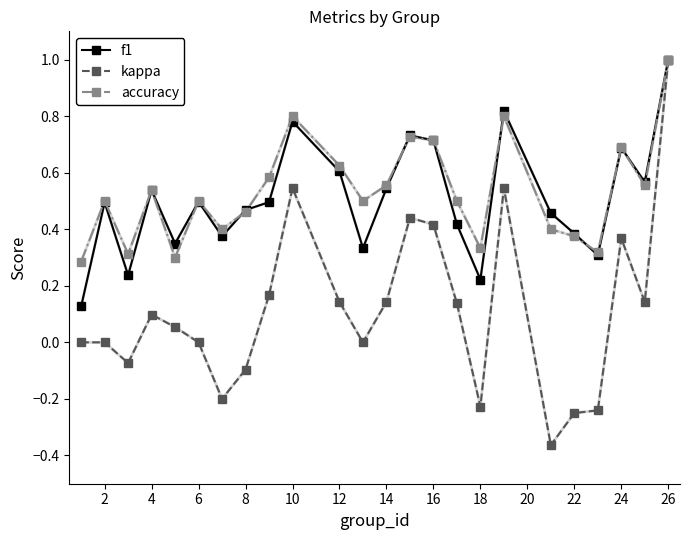

True or false: kappa has more than 0 interior local peaks.

True